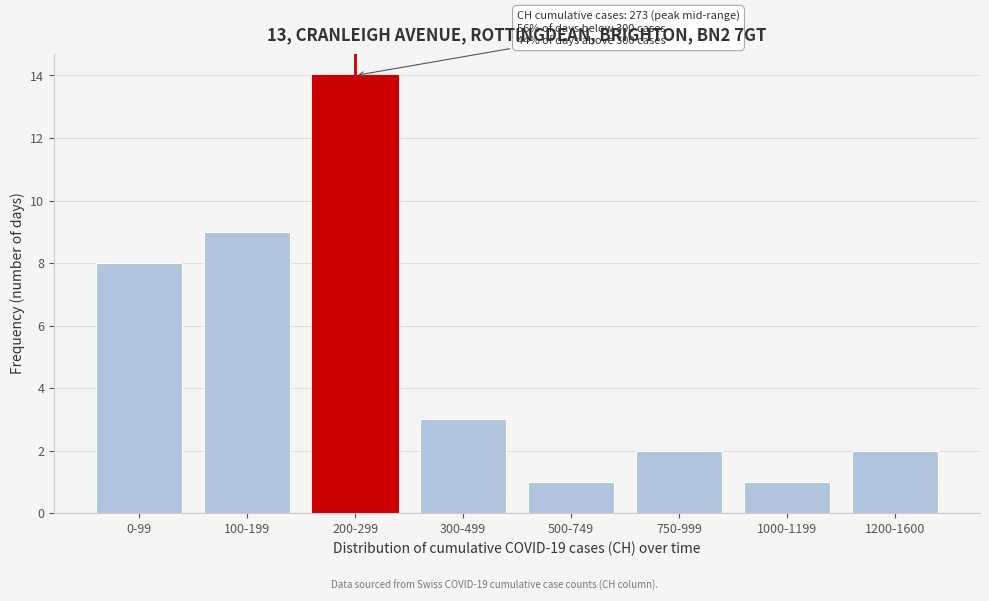

Reading left to right, extract all data points from this chart.

8	9	14	3	1	2	1	2